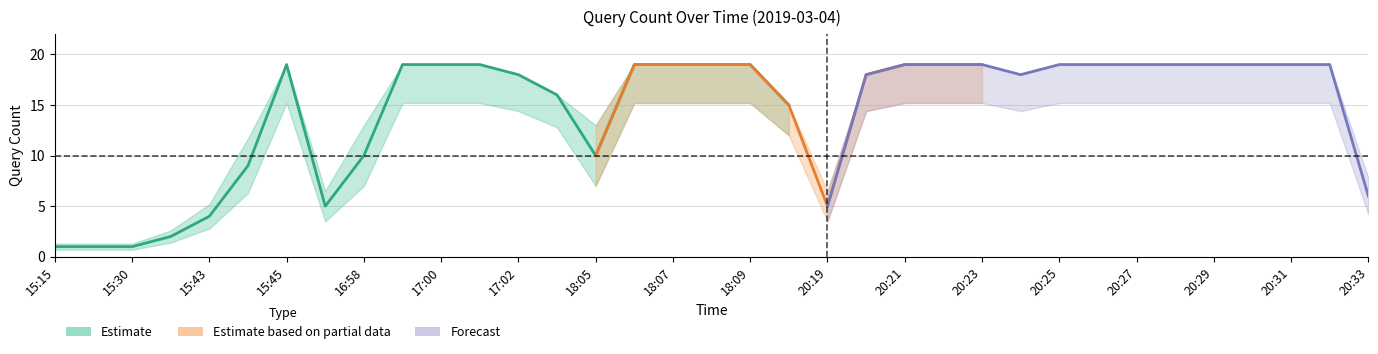

Does the chart display data point markers on the line(s)?

No